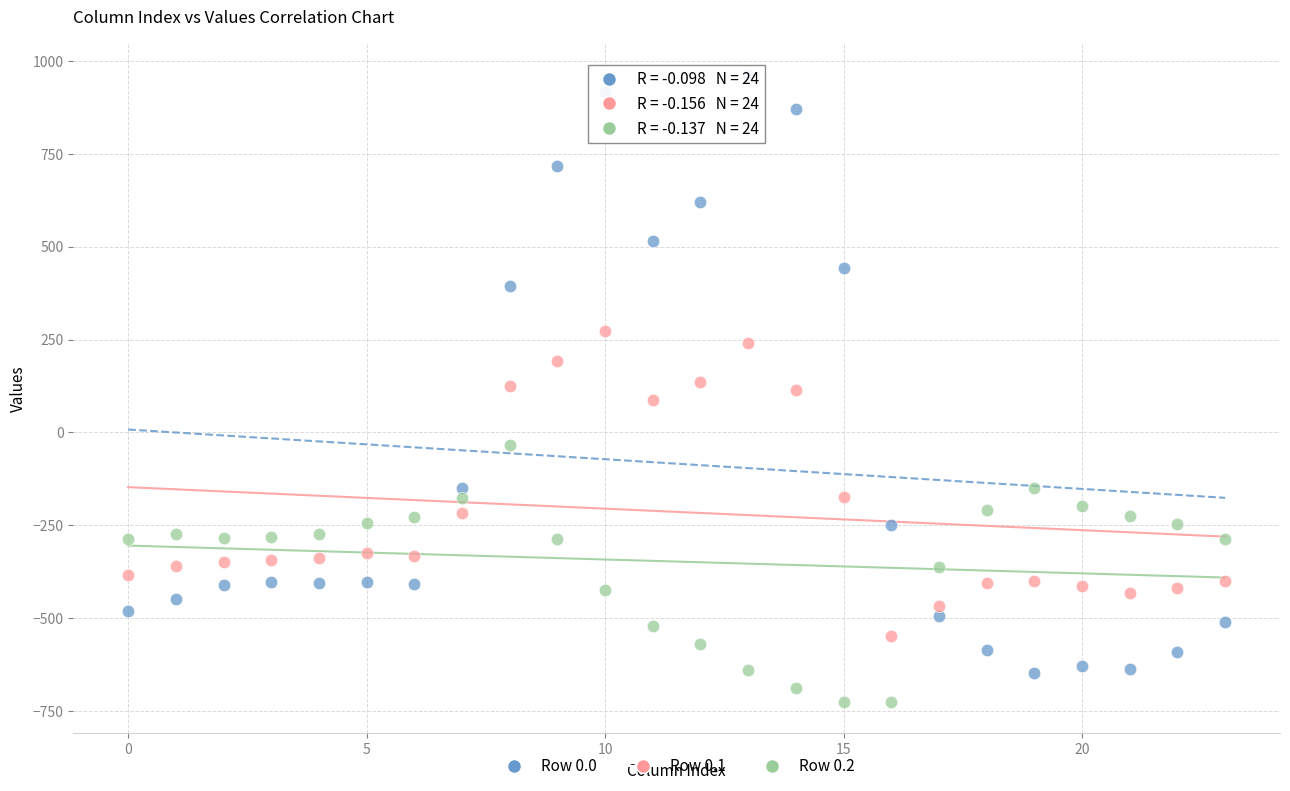

Which series contains the lowest Y value?

Row 0.2